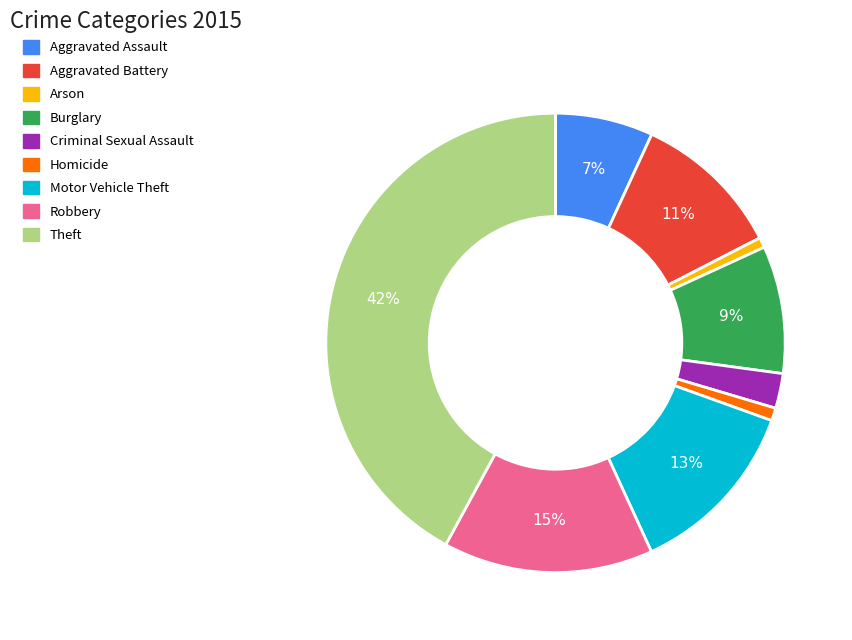

Is it true that Criminal Sexual Assault is 2% of the pie?

True